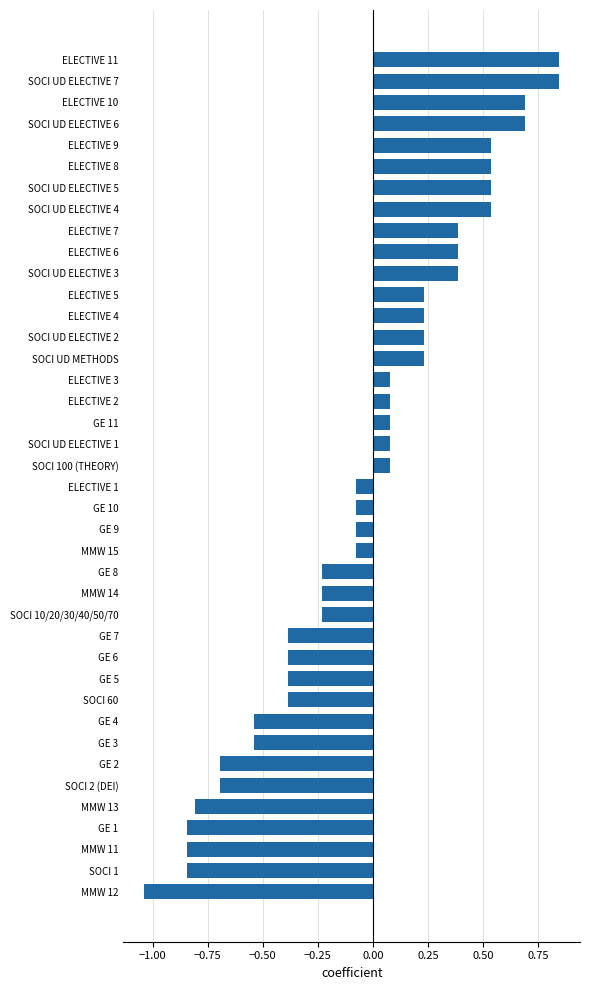

Which label corresponds to the smallest value in the chart?

MMW 12